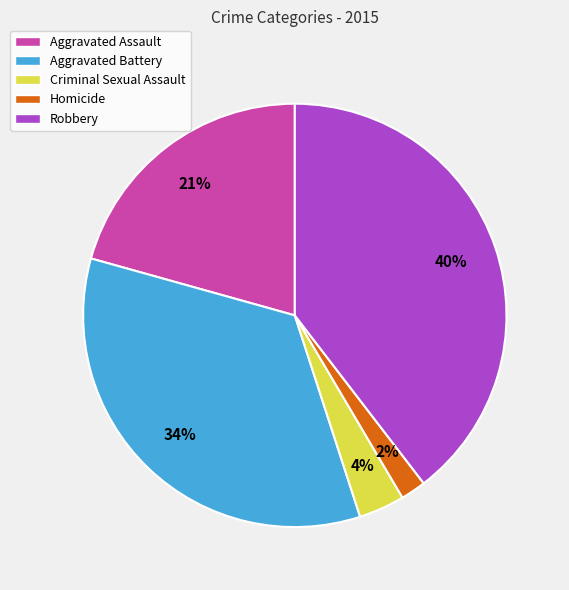

Rank the categories by value from lowest to highest.

Homicide, Criminal Sexual Assault, Aggravated Assault, Aggravated Battery, Robbery